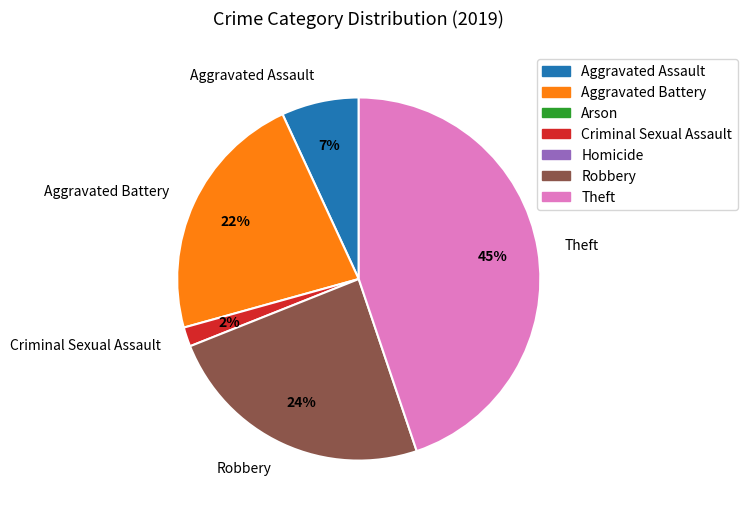

Which slice is the largest?

Theft